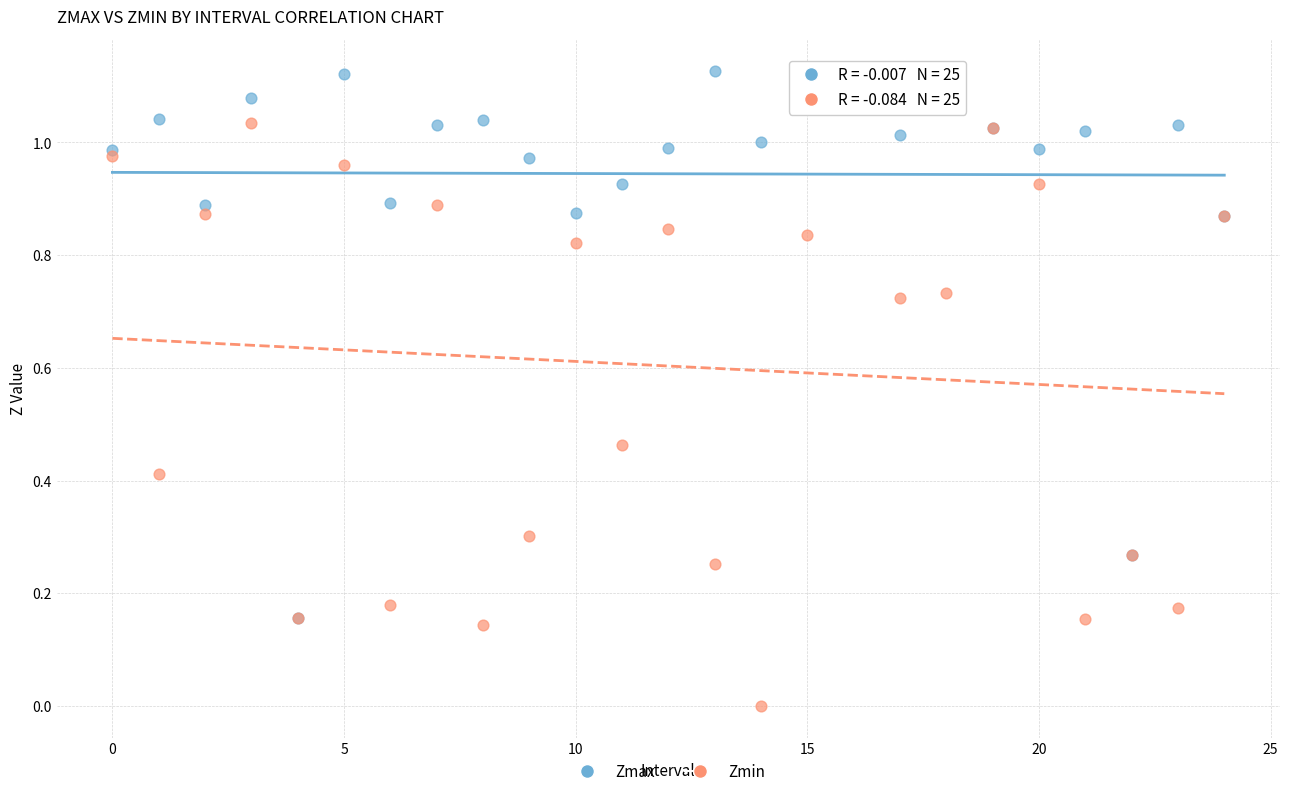

What are all the series names shown in the legend?

Zmax, Zmin